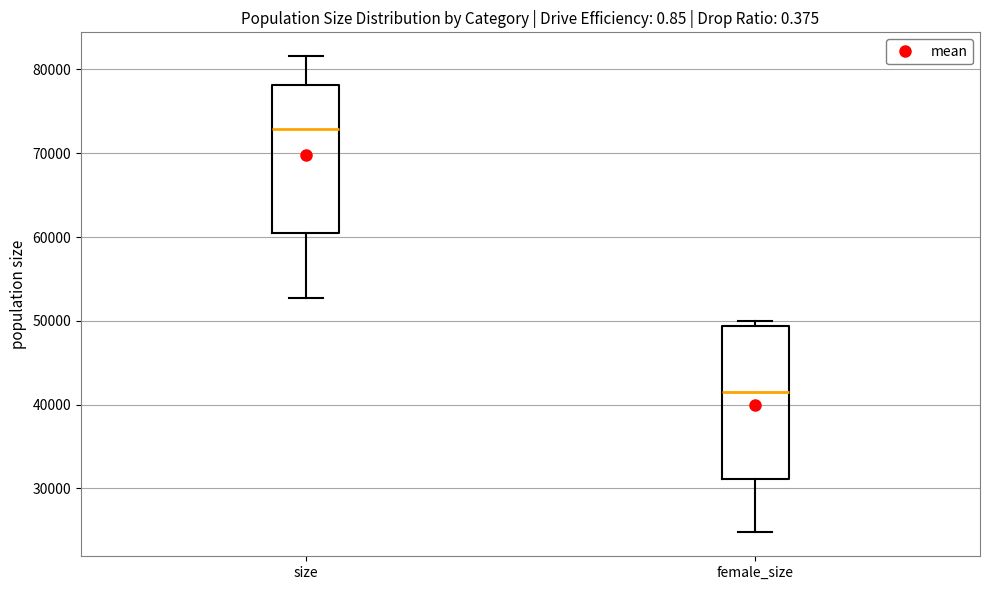

Reading left to right, transcribe this box plot: for each box, give where its median line is, the range the box spans, and where its two whiskers end, as read against the y-axis. The values are not printed on the chart, so give them approximately, as read against the axis.

size: median 73000, box 60000 to 78000, whiskers 53000 to 82000
female_size: median 41000, box 31000 to 49000, whiskers 25000 to 50000